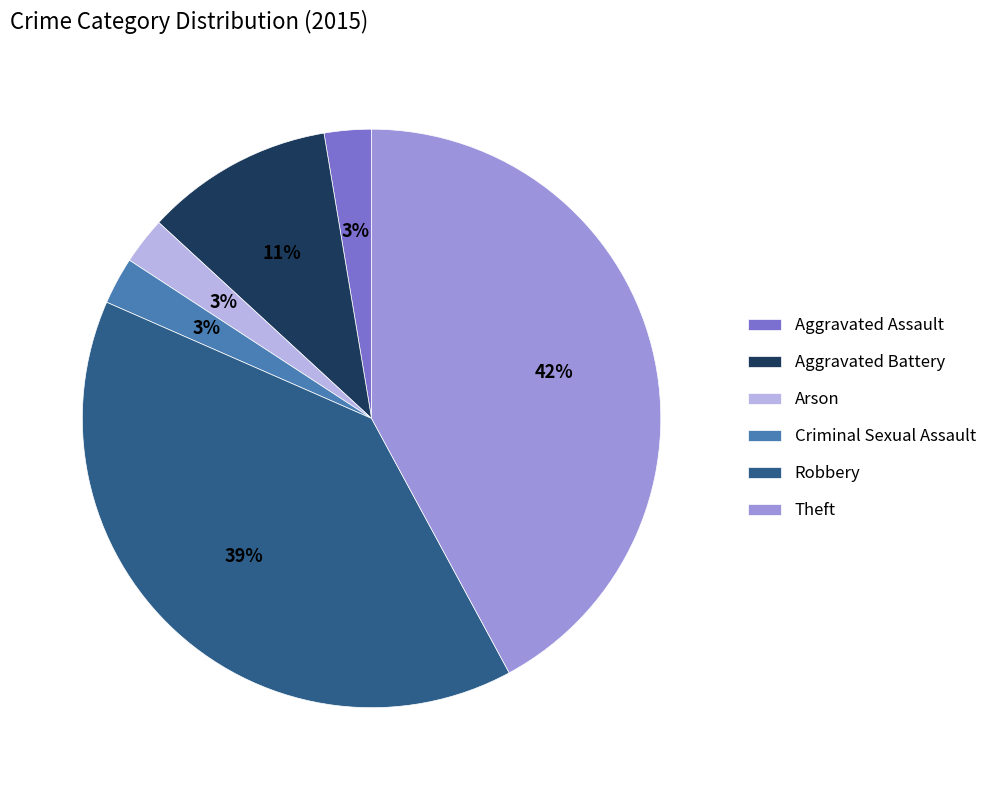

To the nearest percent, what portion does Arson represent?

3%